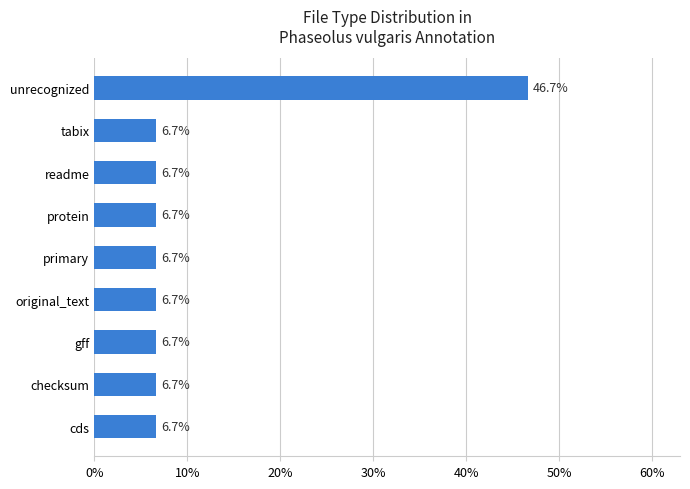

The chart shows a value of 9.8 at checksum. True or false?

False